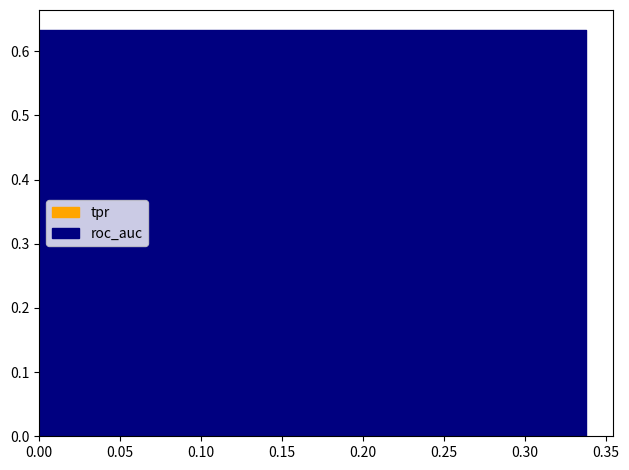

Read the tpr value at 11.

0.2